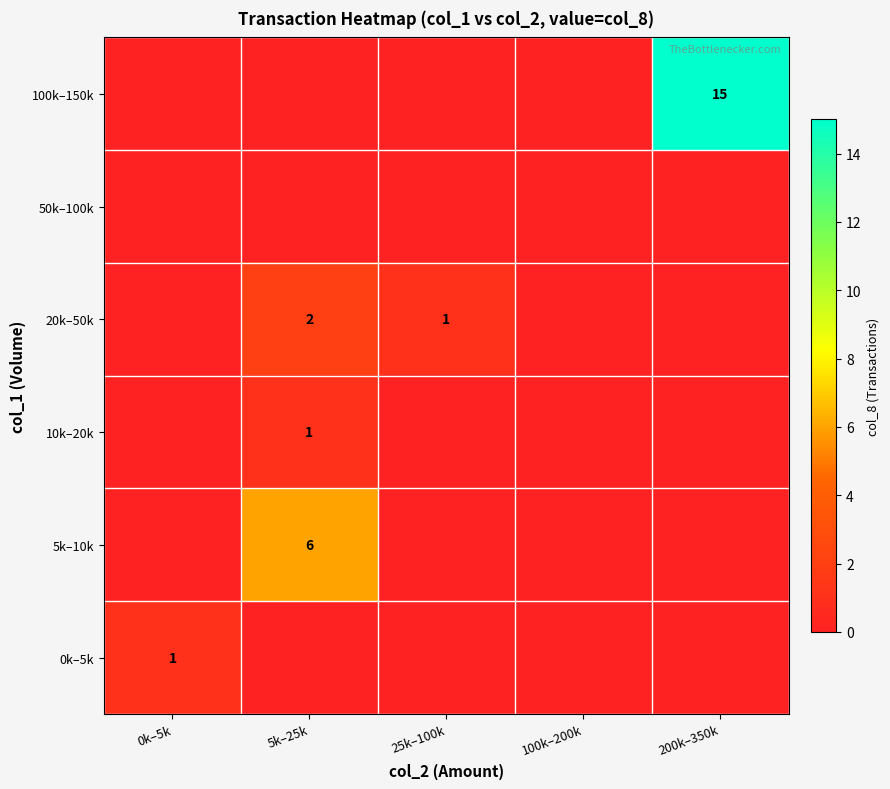

Which label corresponds to the largest value in the chart?

200k–350k